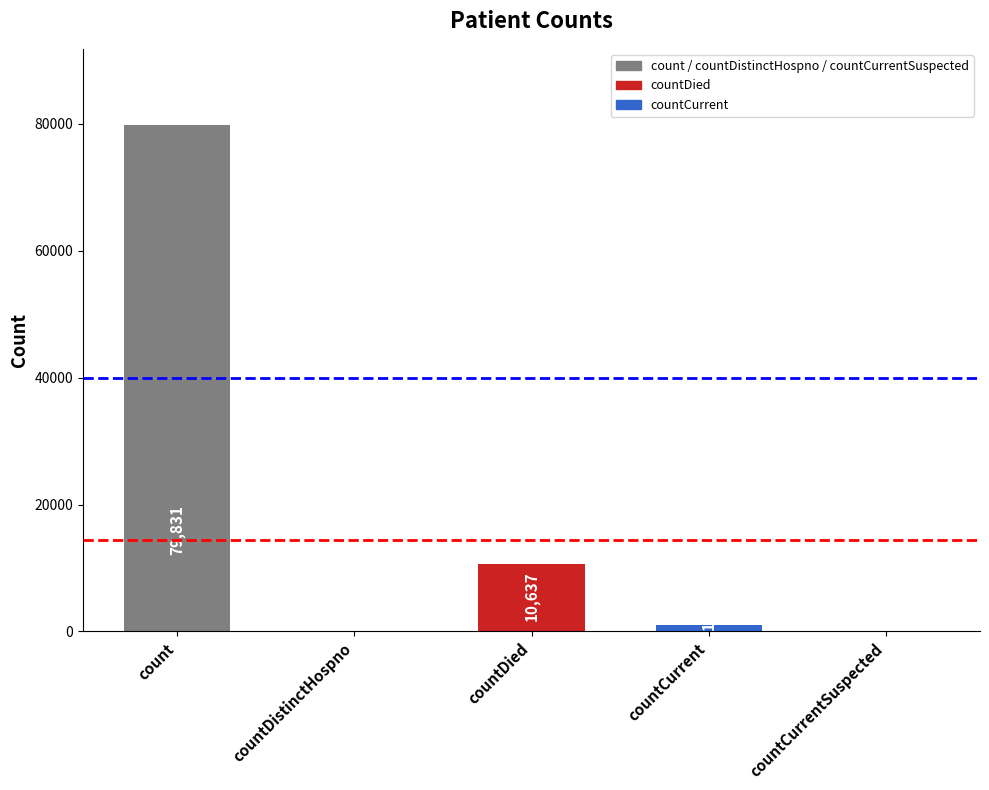

Reading right to left, transcribe all the data shown in this chart.

countCurrentSuspected=0	countCurrent=1023	countDied=10637	countDistinctHospno=0	count=79831